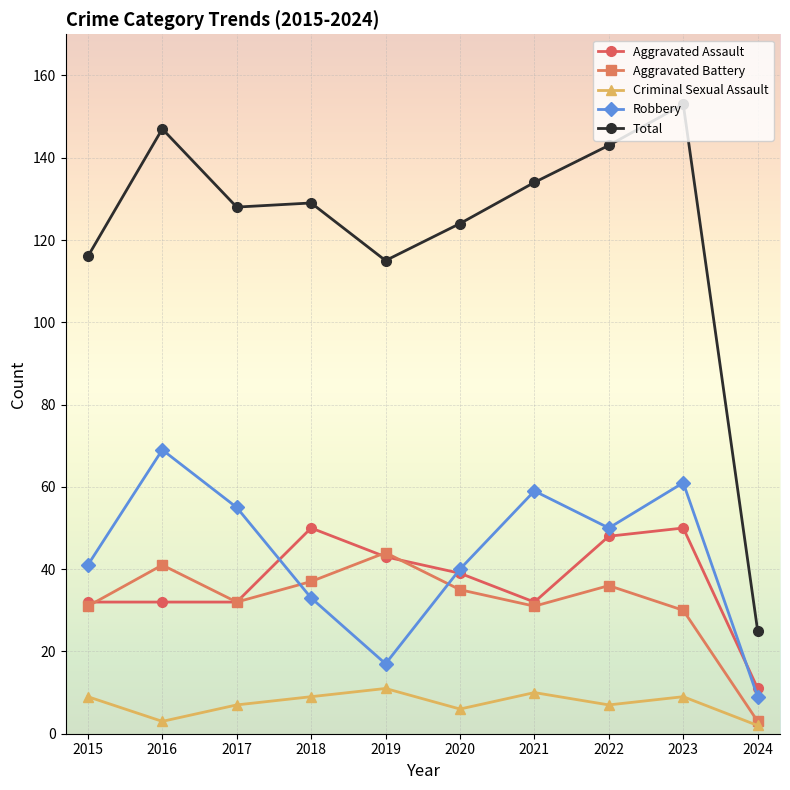

What is the lowest value of the Robbery series?

9